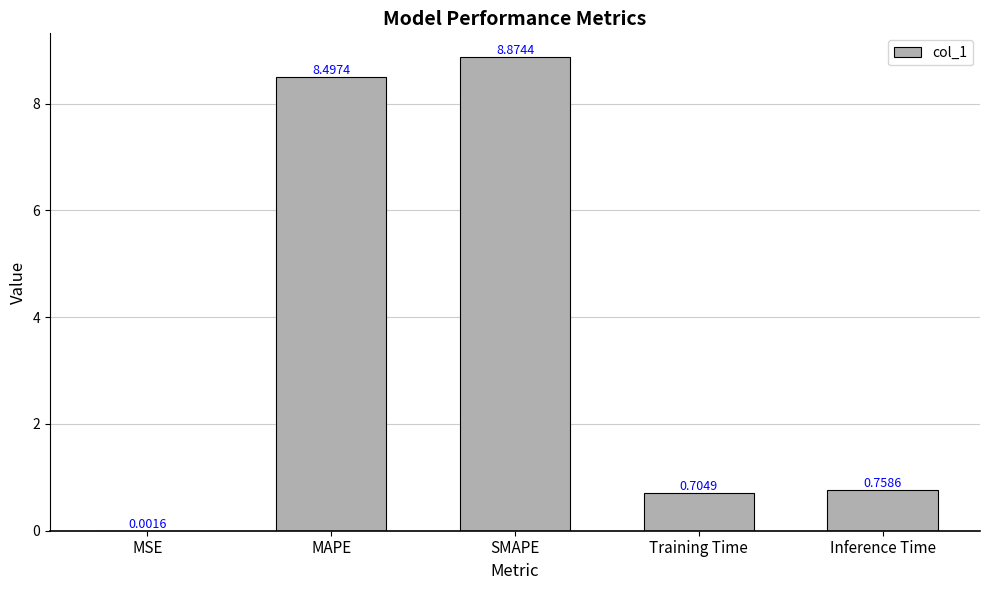

What is the change in value from MAPE to Inference Time?

-7.7